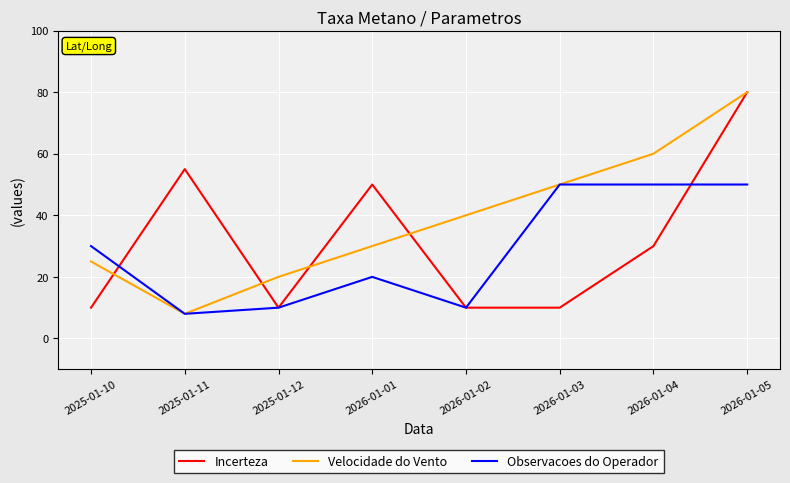

List the series in order of their overall mean, lowest first.

Observacoes do Operador, Incerteza, Velocidade do Vento